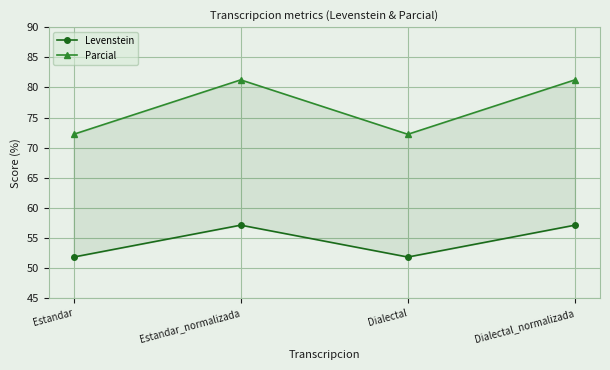

What is the minimum value shown in the chart?

51.9